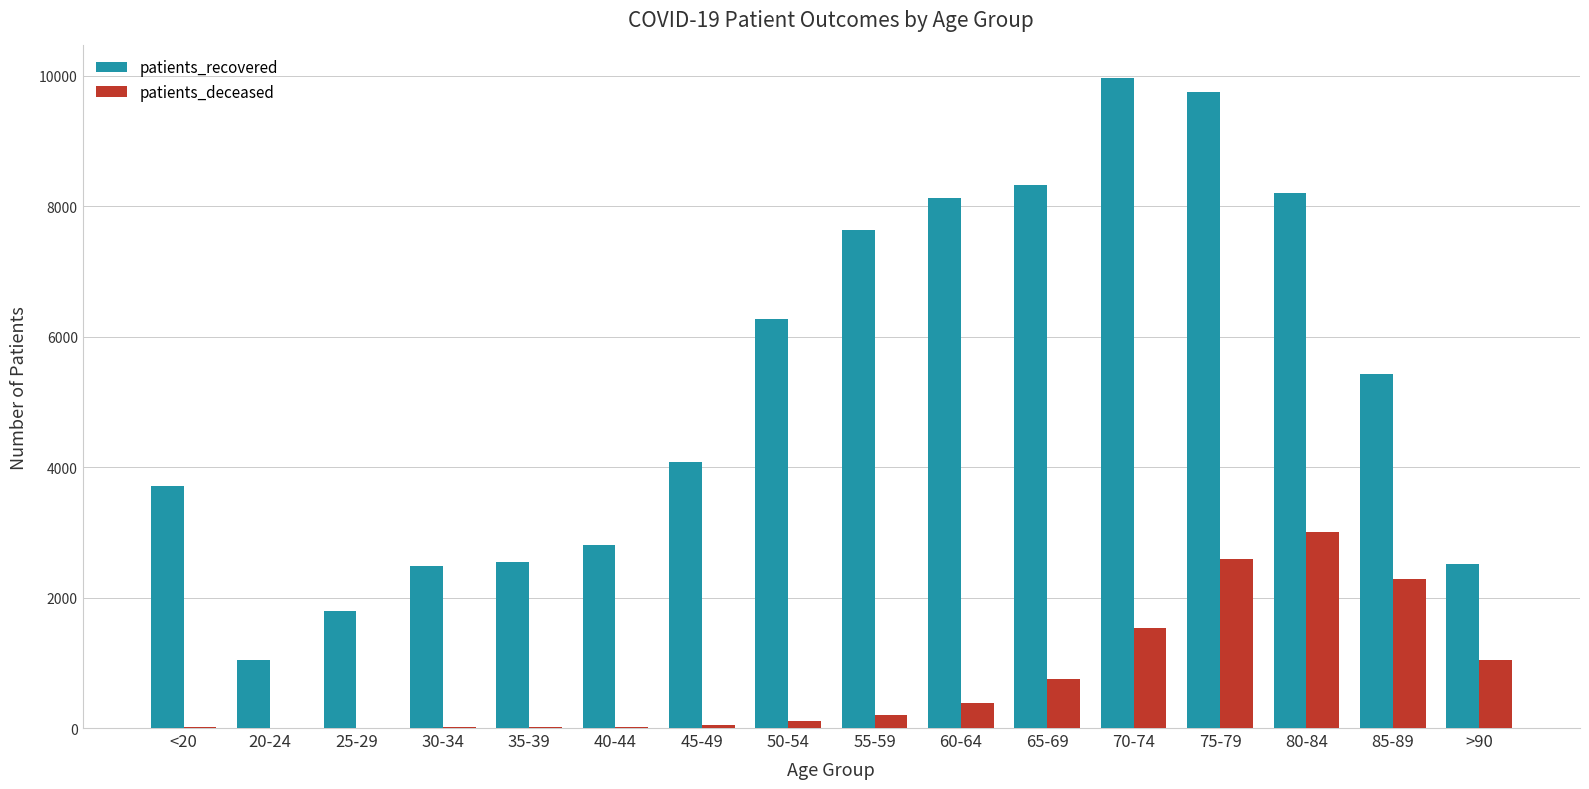

Which series has the largest total across all categories?

patients_recovered